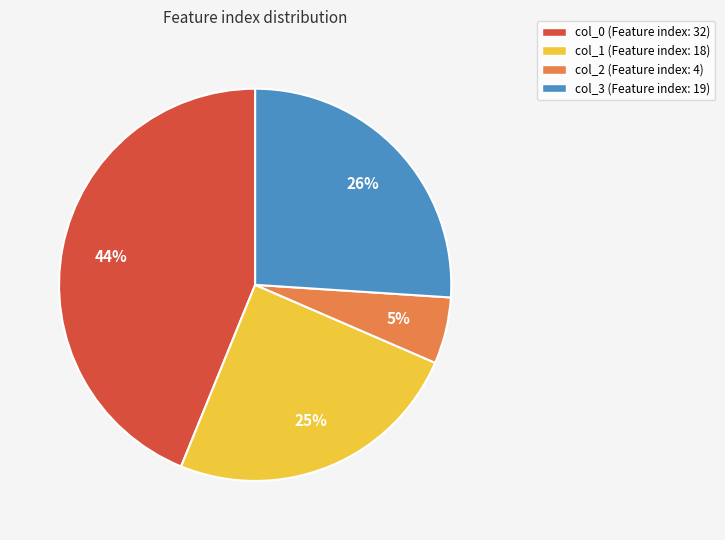

What is the ratio of the value at col_1 (Feature index: 18) to the value at col_0 (Feature index: 32)?

0.6